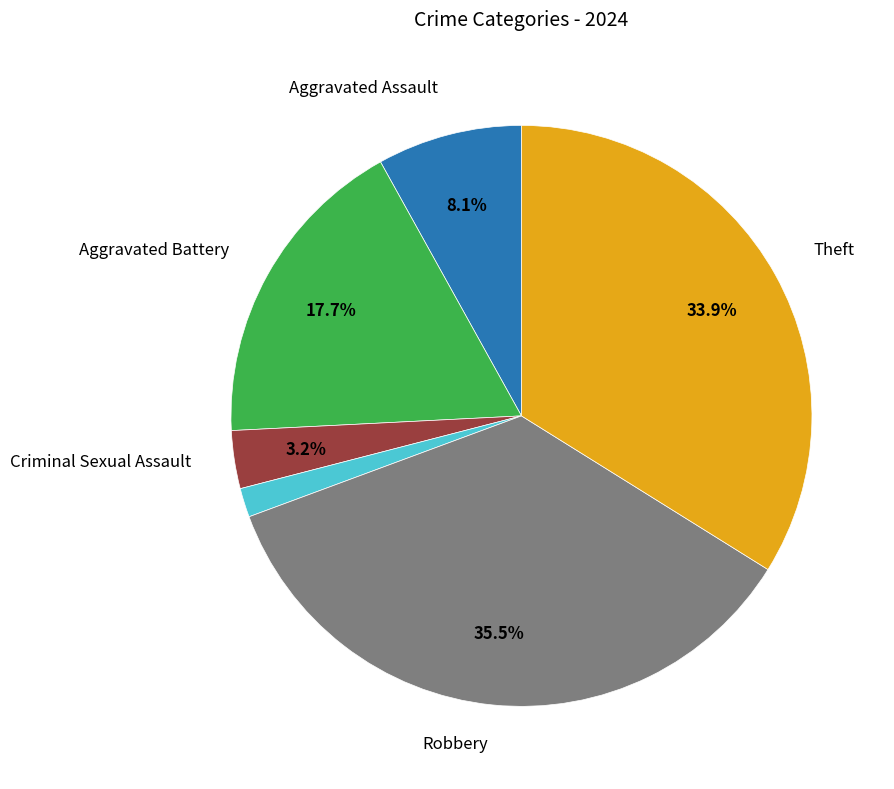

To the nearest percent, what is the average slice percentage?

17%